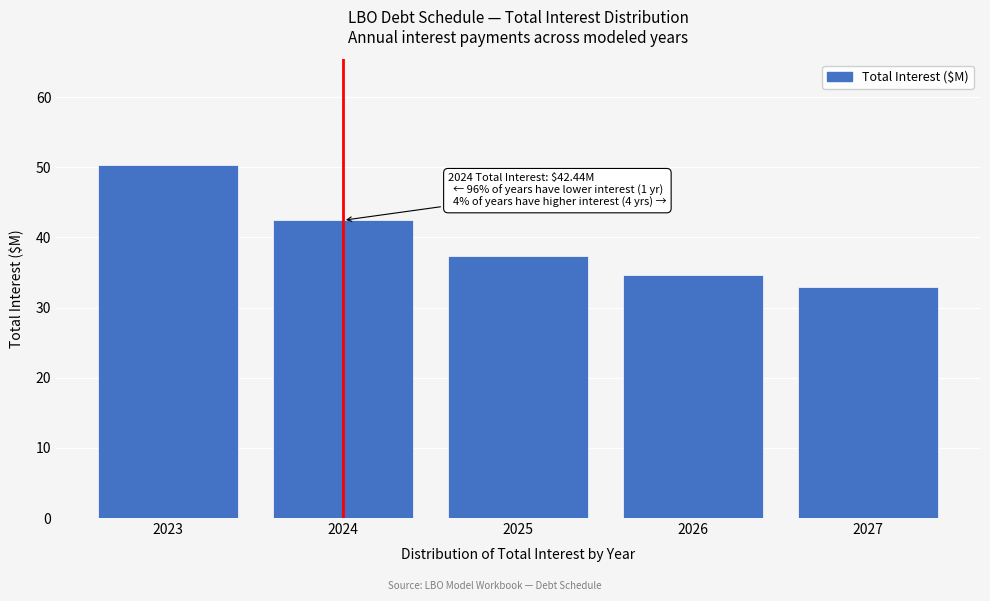

Reading left to right, list all the values displayed in this chart.

2023=50.3	2024=42.4	2025=37.3	2026=34.6	2027=33.0